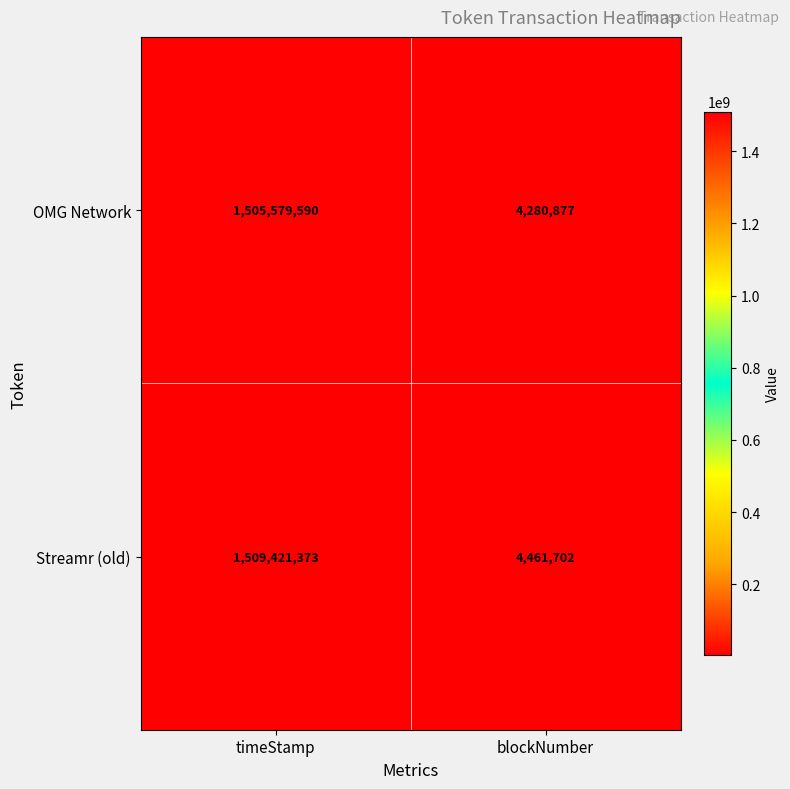

Which category has the lowest value across all series?

blockNumber